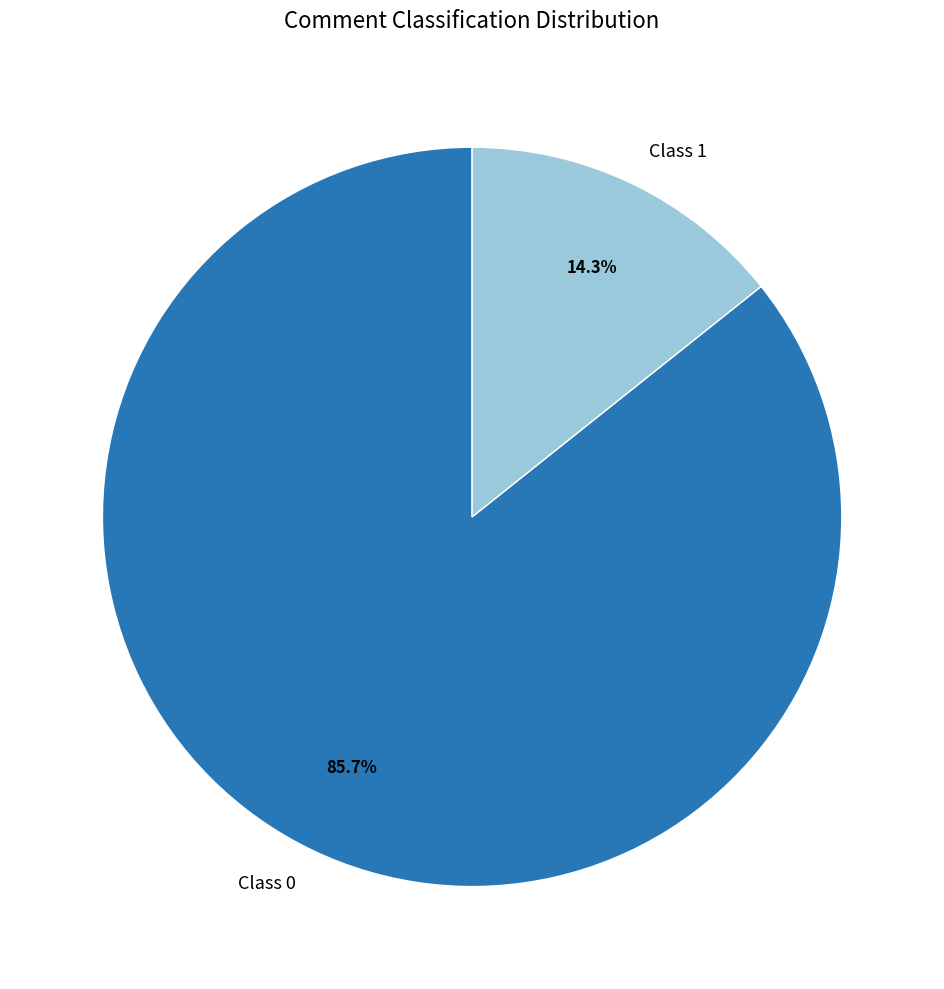

How many slices are in this pie chart?

2